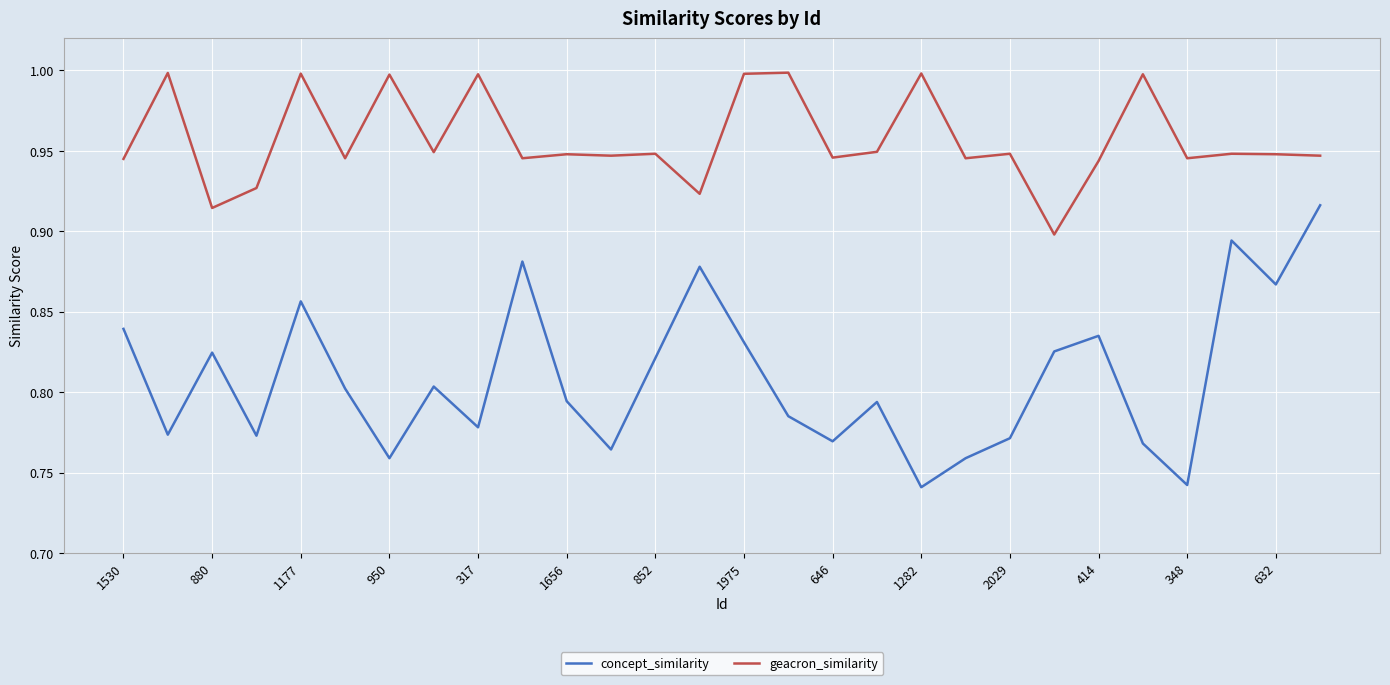

Which series has the widest spread of values?

concept_similarity